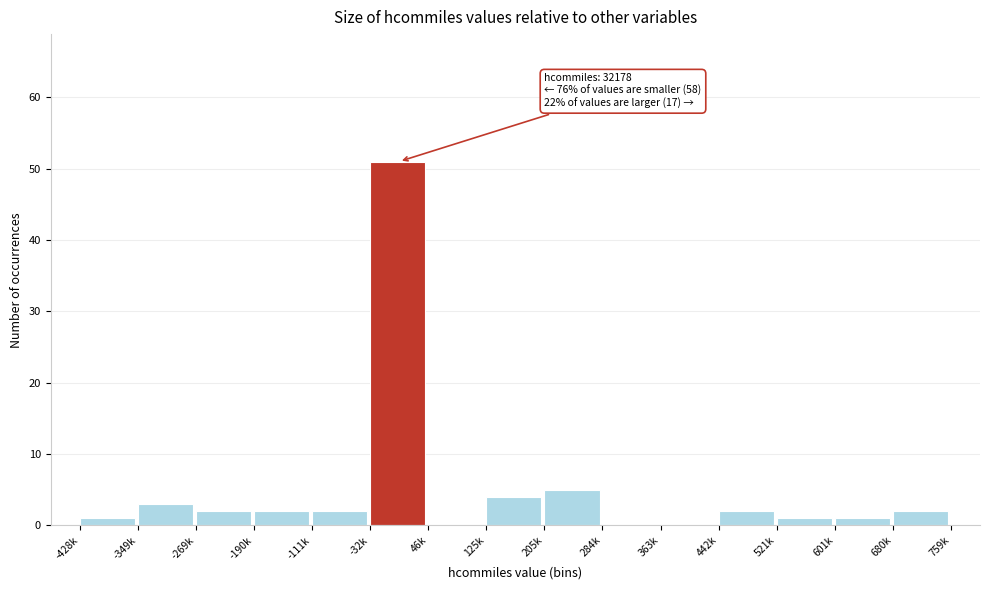

Reading left to right, list all the values displayed in this chart.

-428k=1	-349k=3	-269k=2	-190k=2	-111k=2	-32k=51	46k=0	125k=4	205k=5	284k=0	363k=0	442k=2	521k=1	601k=1	680k=2